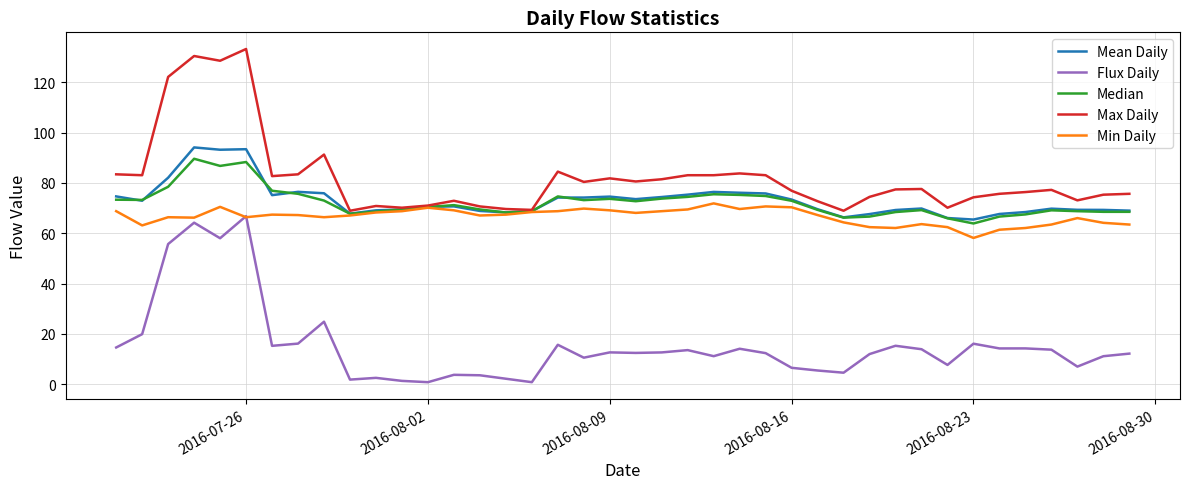

True or false: Flux Daily and Max Daily intersect in this chart.

False